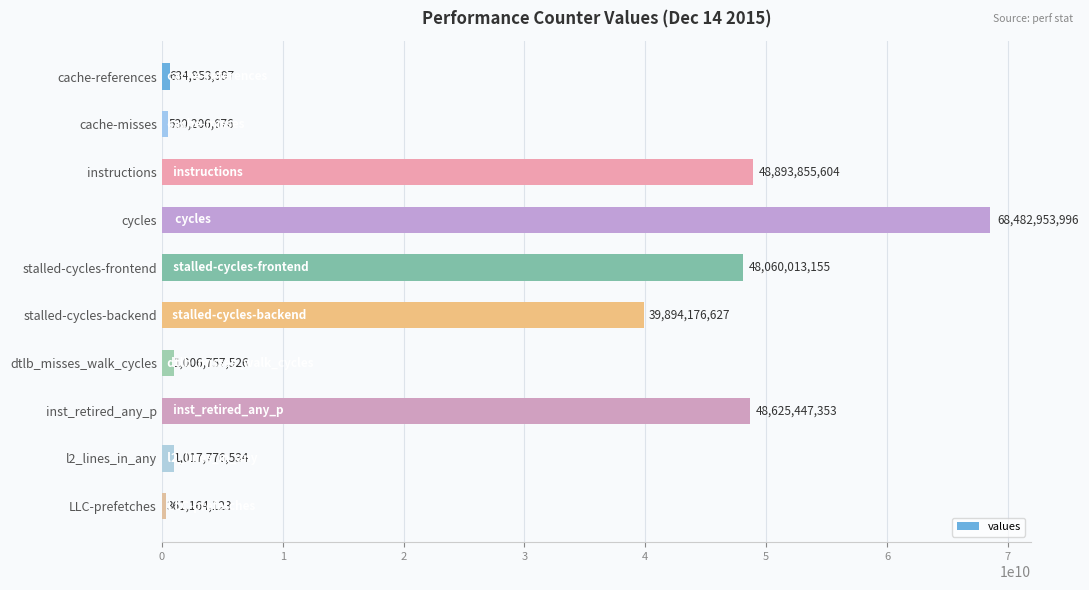

How many data points does each series have?

10